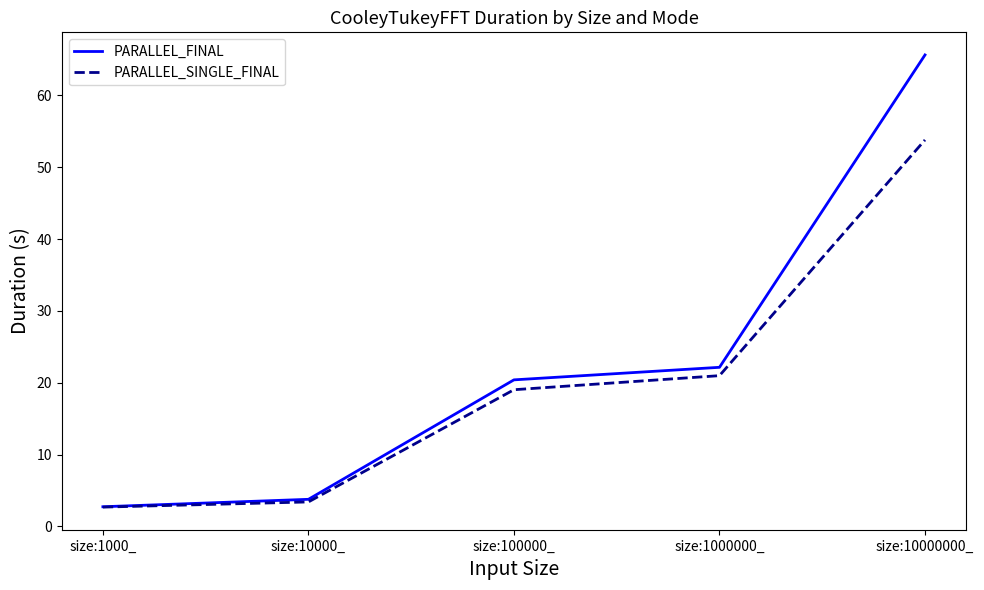

Count the number of categories in the chart.

5